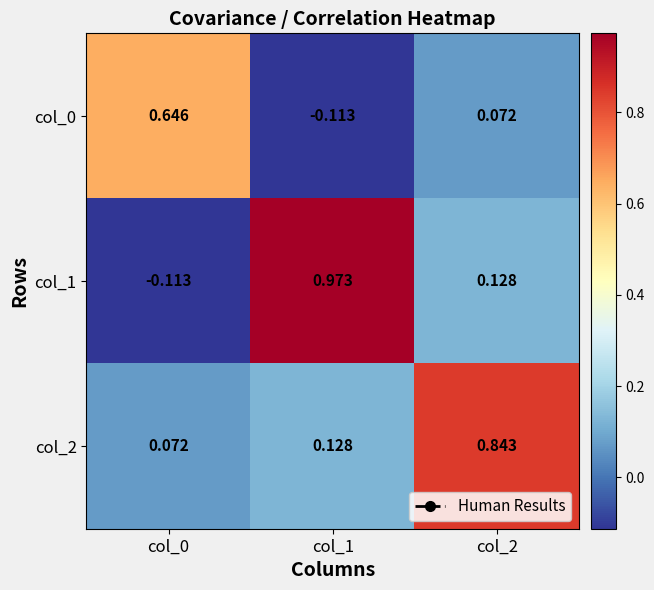

How many categories are shown in the chart?

3